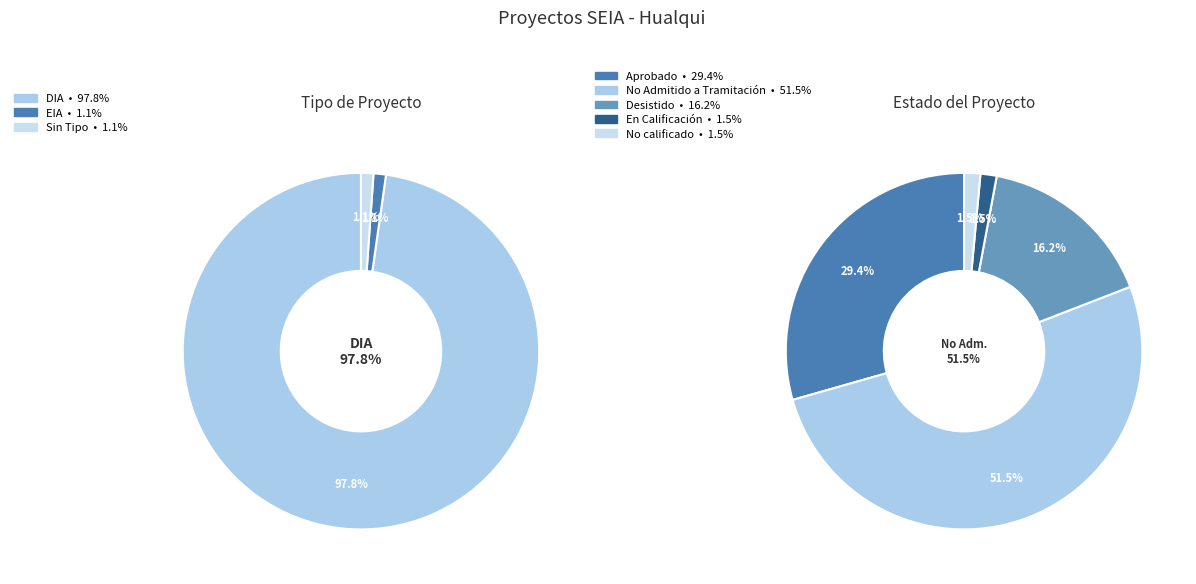

Does any single category account for the majority?

Yes